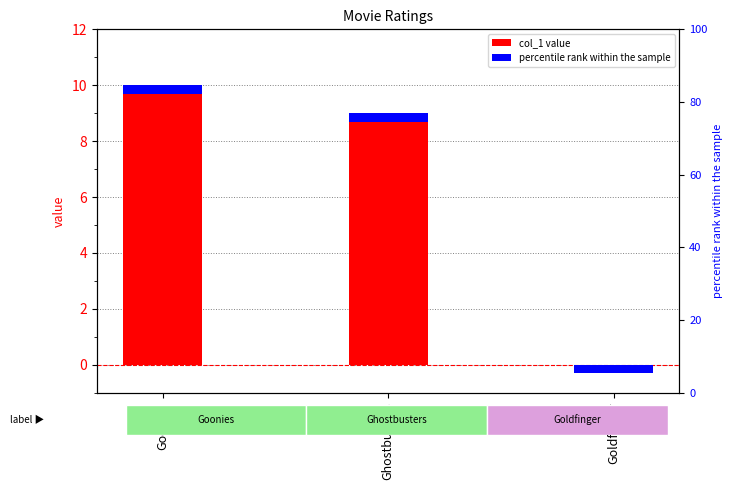

What is the label of the 3rd bar from the left?

Goldfinger